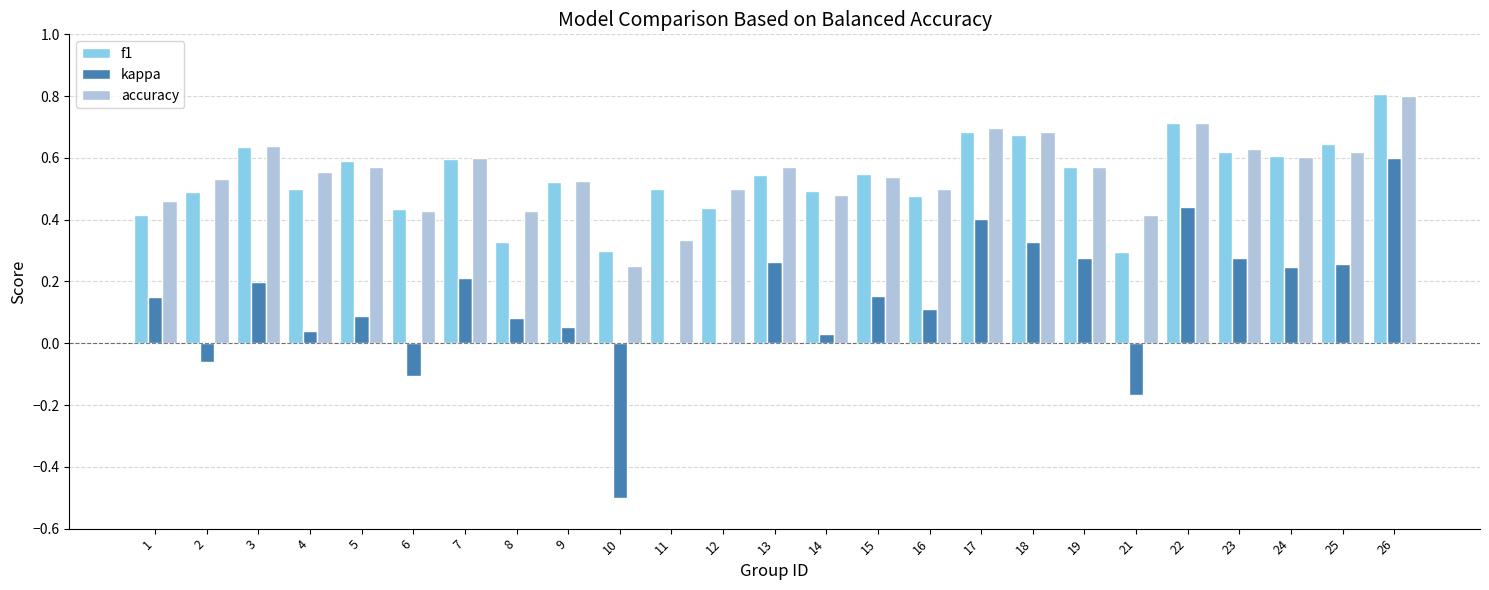

Between 8 and 17, which series saw the biggest shift?

f1